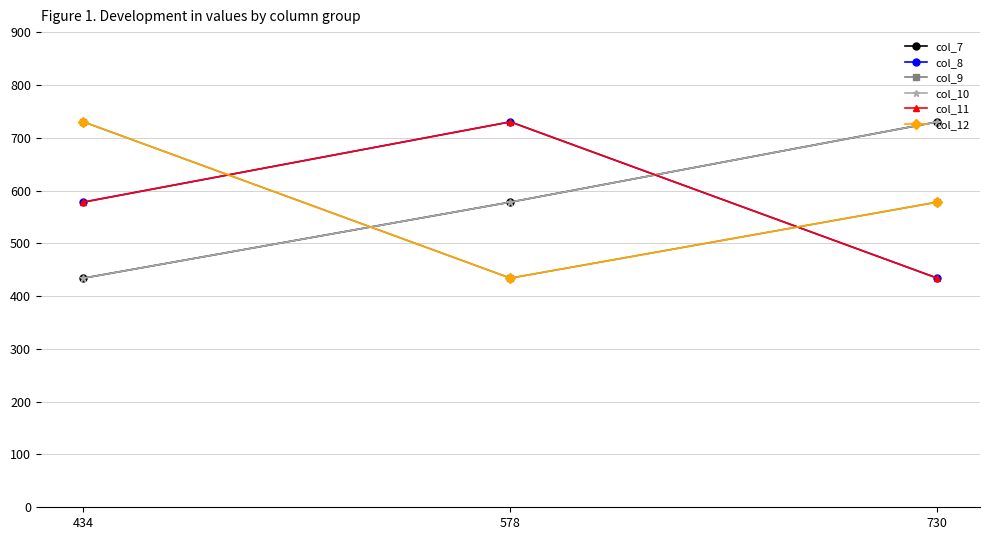

What is the difference between the col_10 values at 434 and 578?

144